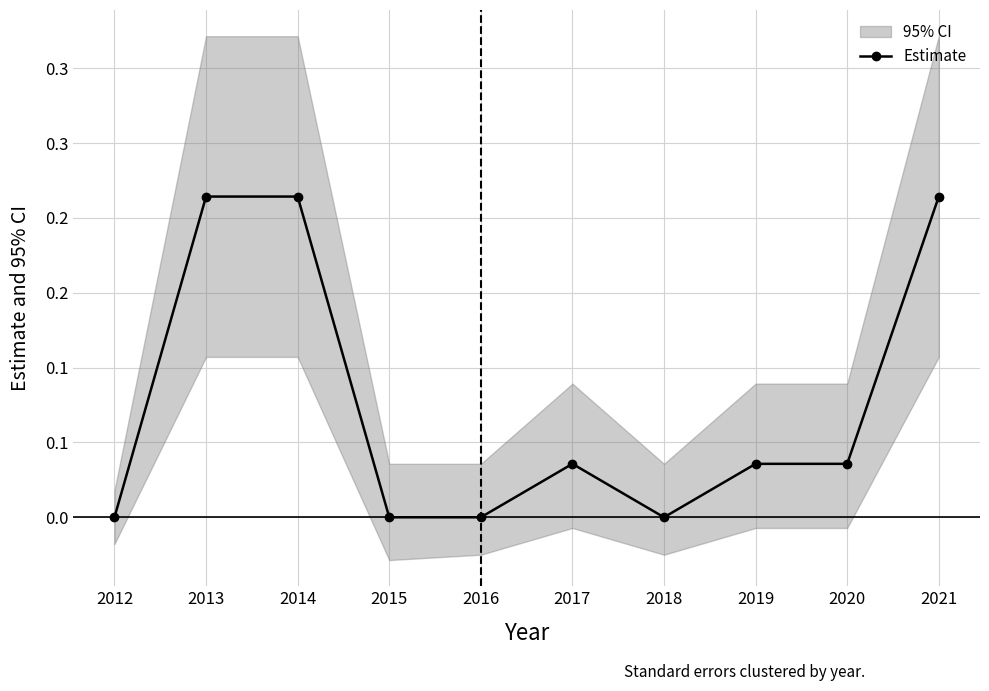

Rank the categories by value from highest to lowest.

2013, 2014, 2021, 2017, 2019, 2020, 2012, 2015, 2016, 2018